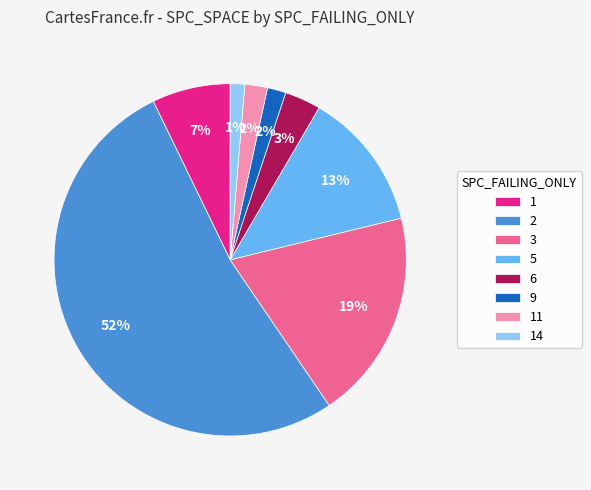

Which slice is the largest?

2